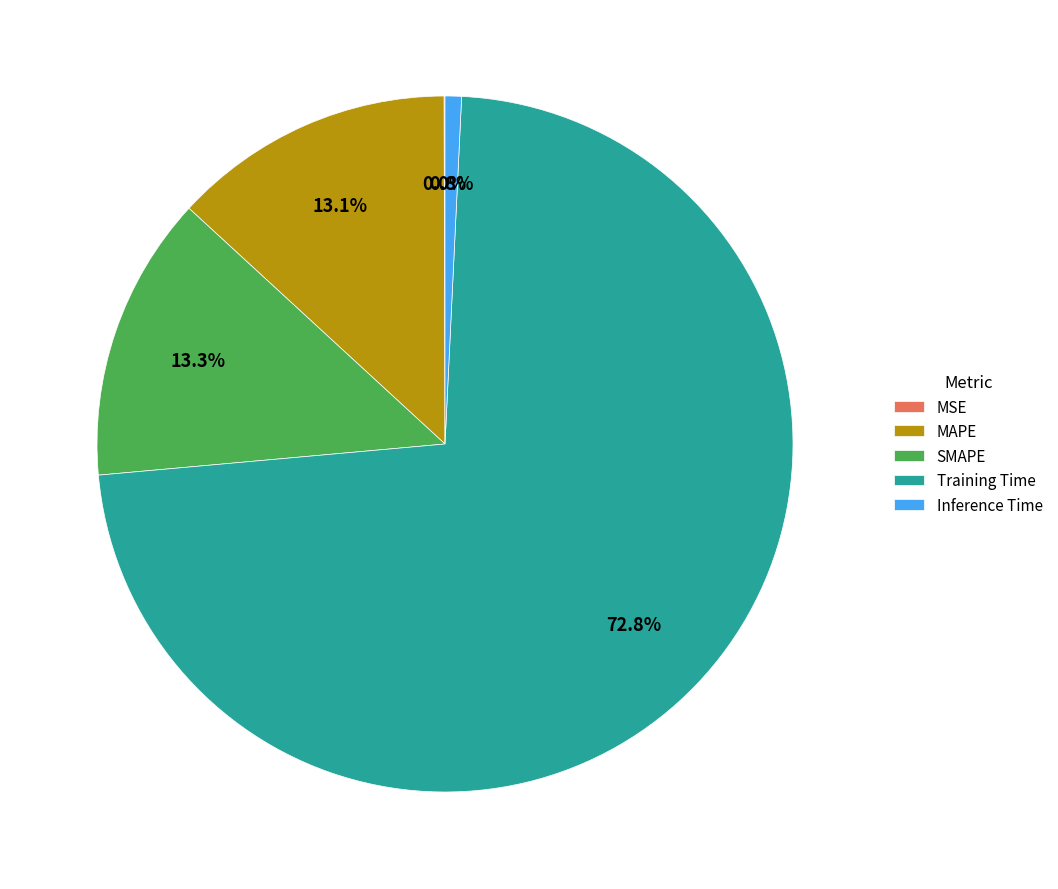

Is Training Time the majority of the pie?

Yes